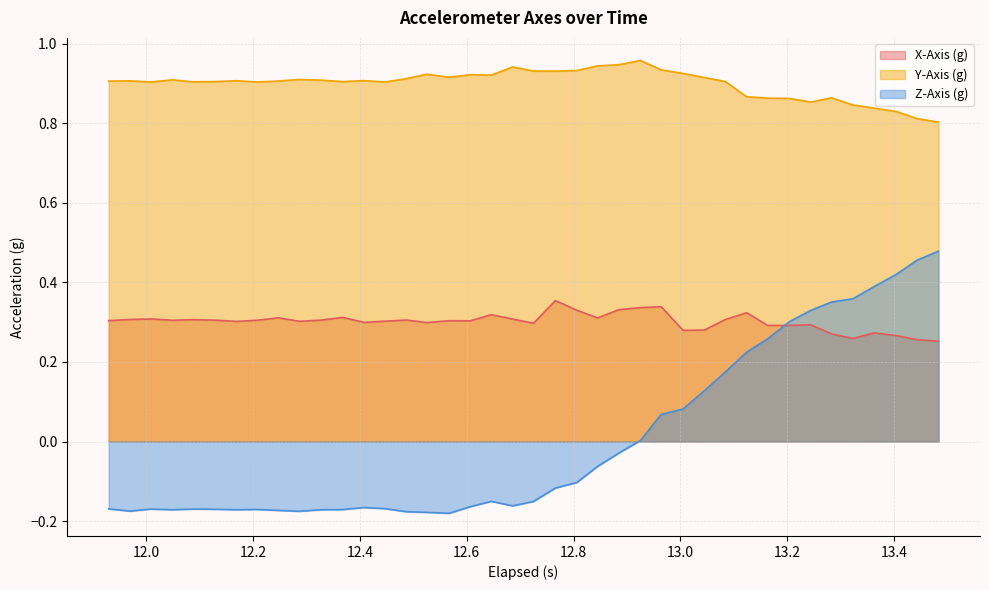

List the series in order of their overall mean, lowest first.

Z-Axis (g), X-Axis (g), Y-Axis (g)